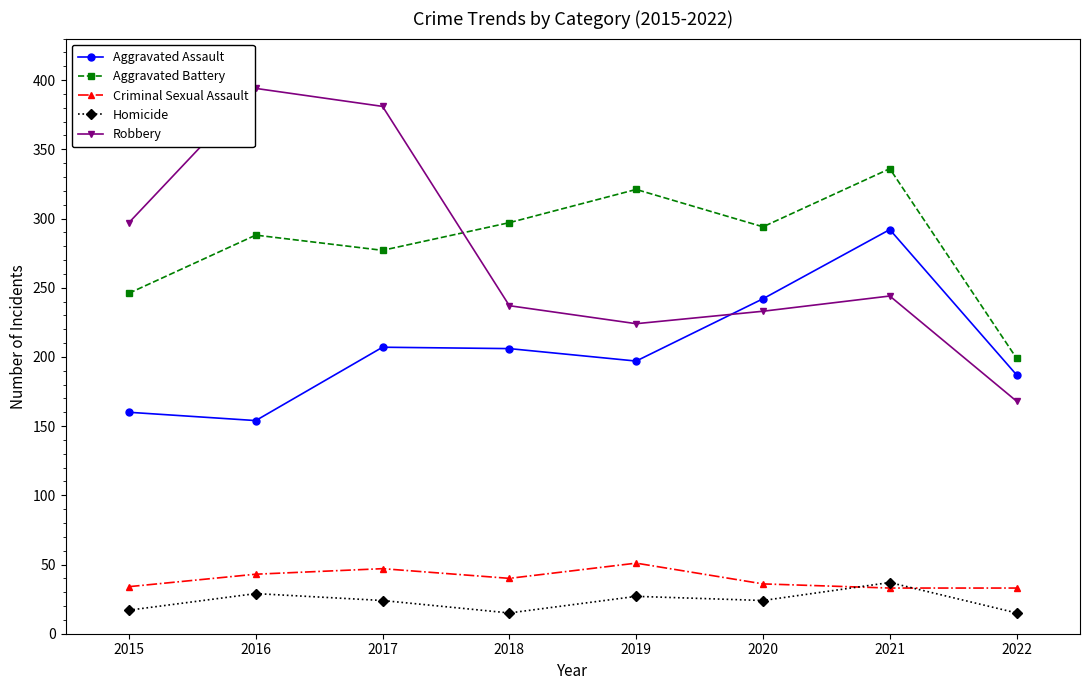

What is the average value of the Robbery series?

272